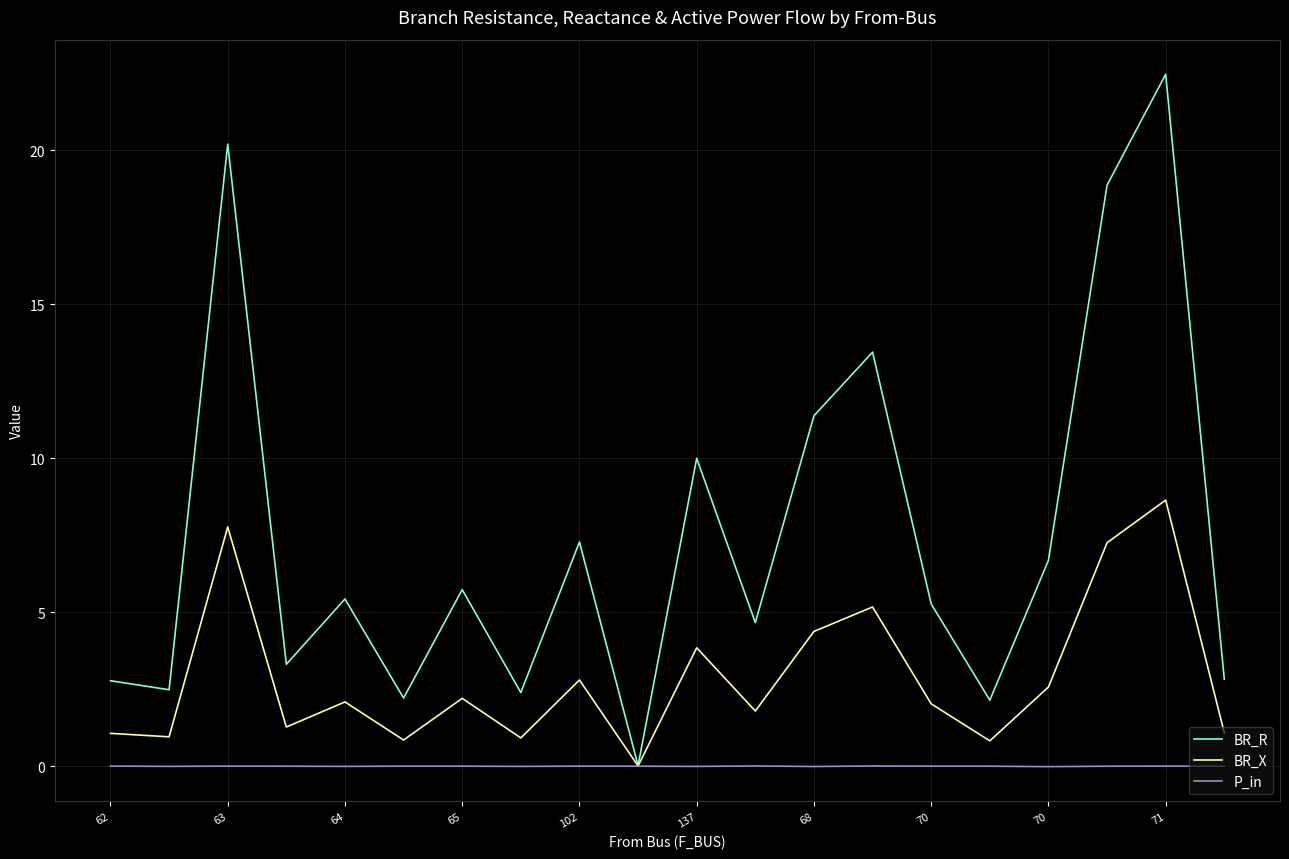

What is the maximum value shown in the chart?

22.5